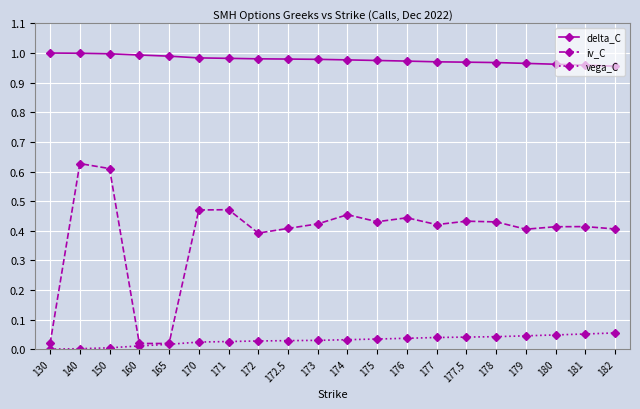

Which series has the largest range (max minus min)?

iv_C